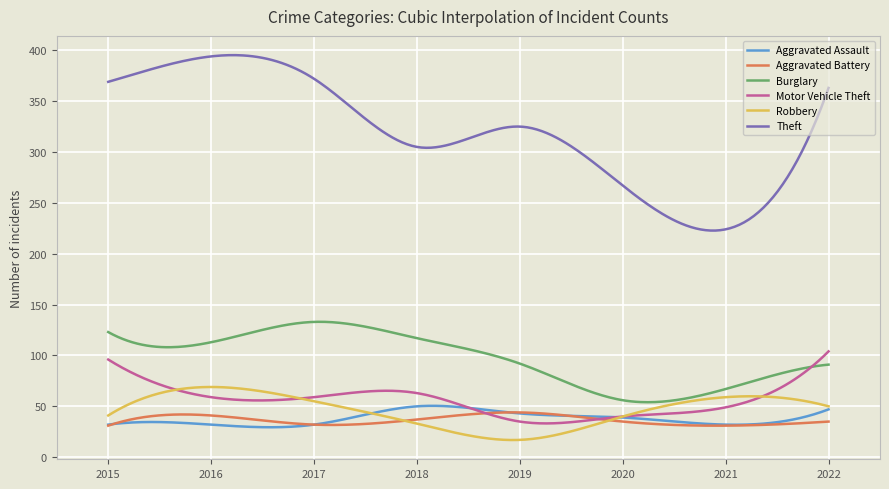

True or false: Theft and Aggravated Battery intersect in this chart.

False